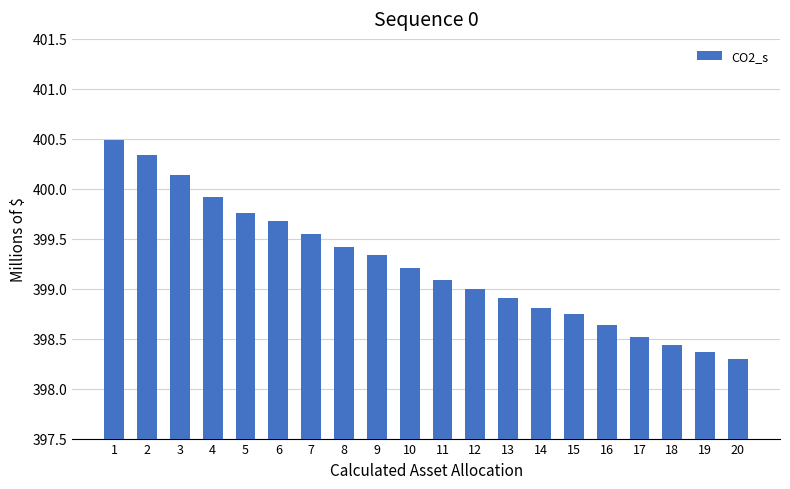

What is the value of the 8th bar from the left?

399.4